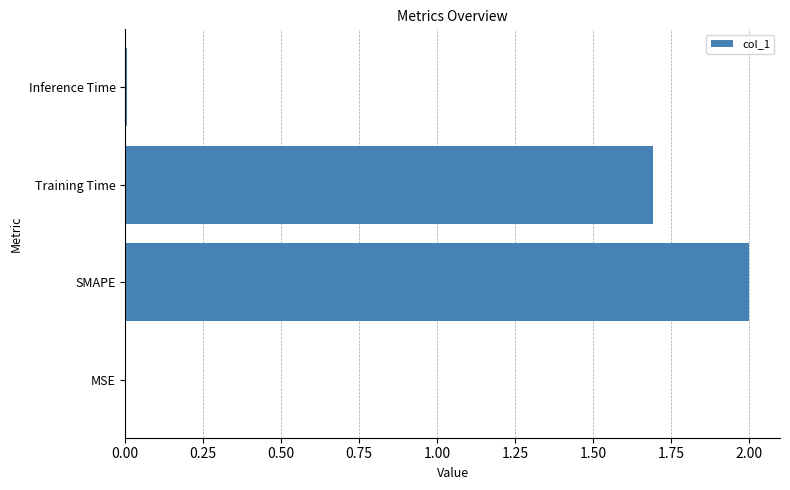

At which category does the chart reach its peak across all series?

SMAPE